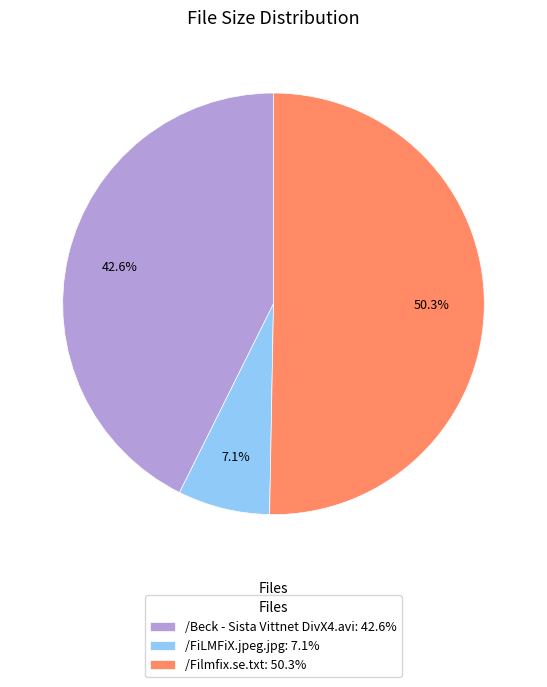

Which has a higher value, /FiLMFiX.jpeg.jpg or /Filmfix.se.txt?

/Filmfix.se.txt